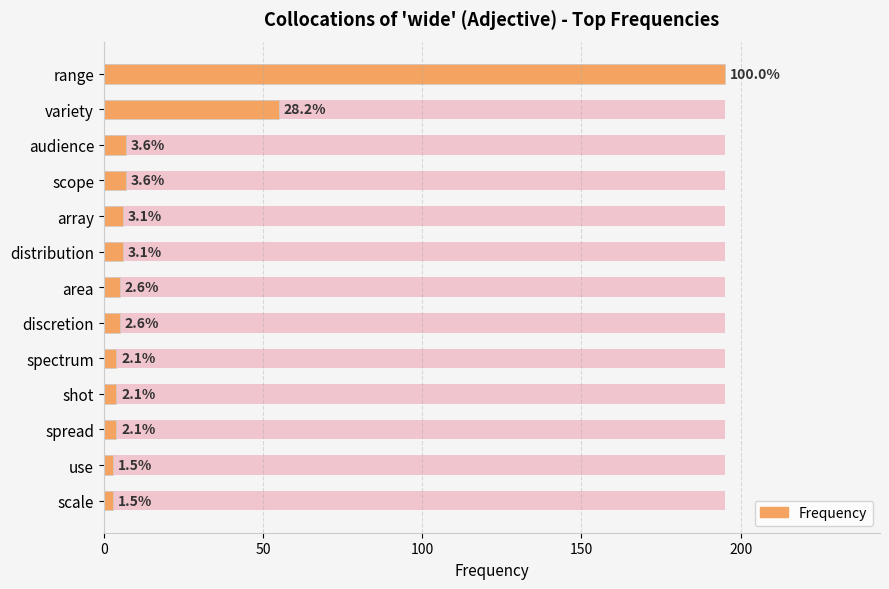

Count the number of data series in this chart.

1